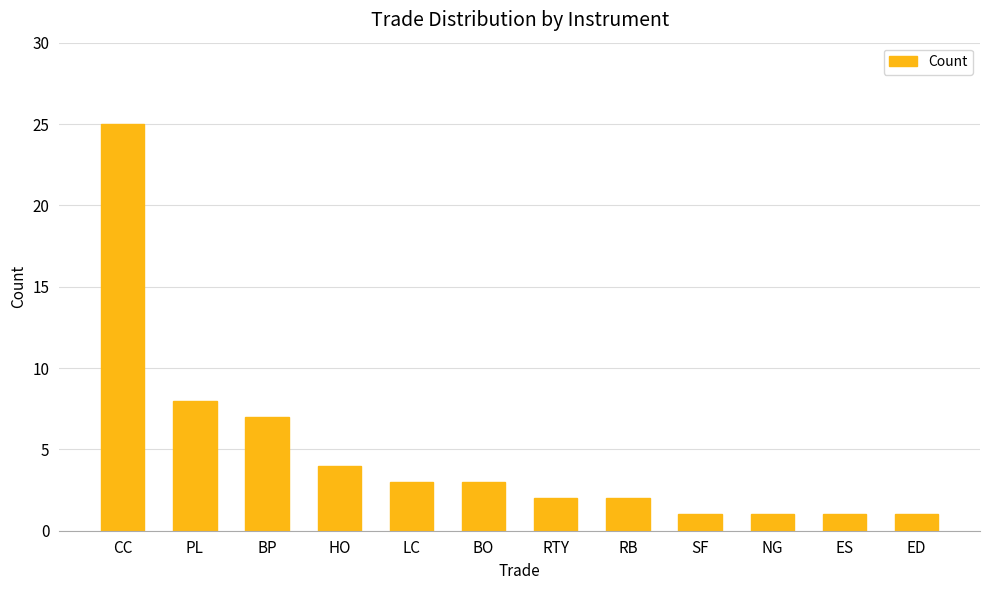

The value at ED is 1. True or false?

True